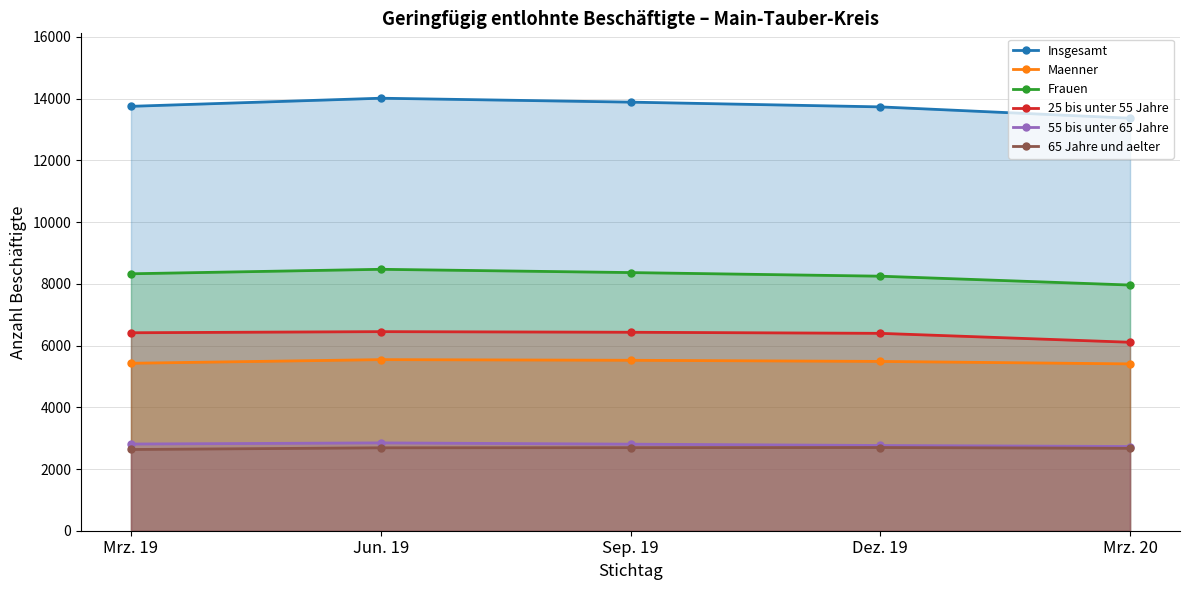

What is the difference between the maximum and minimum values in the 55 bis unter 65 Jahre series?

117